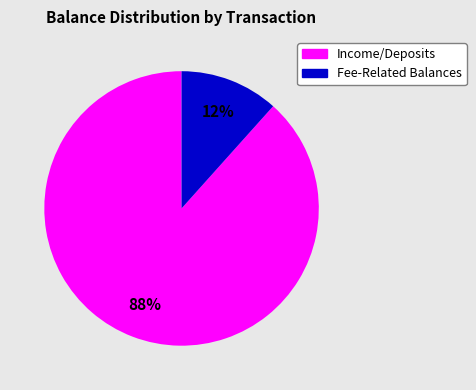

Is there a majority slice in this chart?

Yes